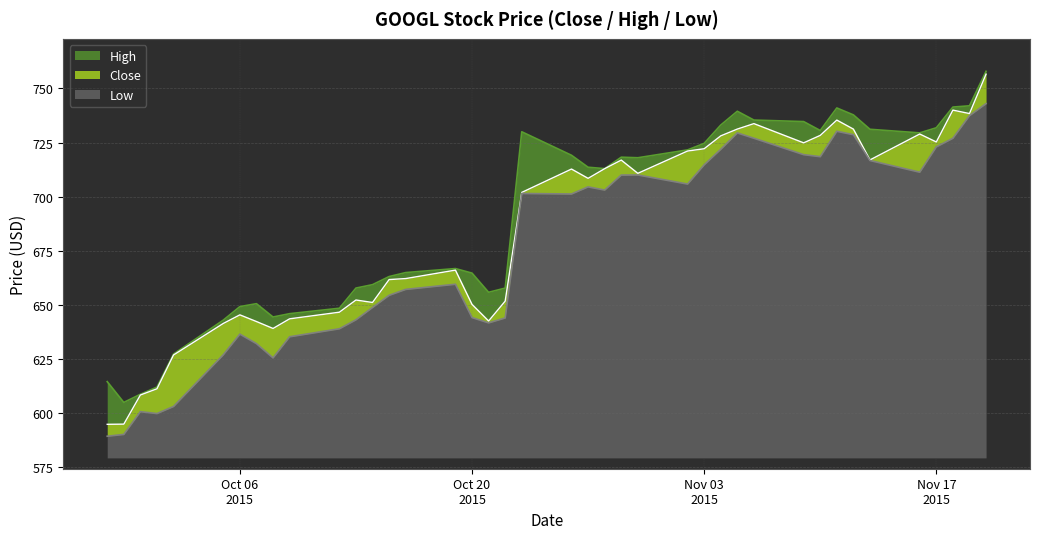

What is the total value across all series at 2015-11-05?

2200.2